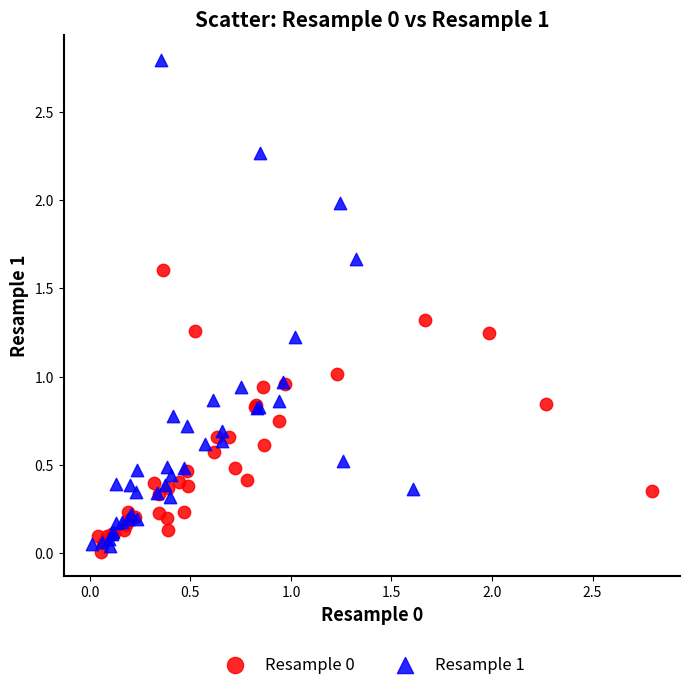

Which series has the largest Y range (max minus min)?

Resample 1